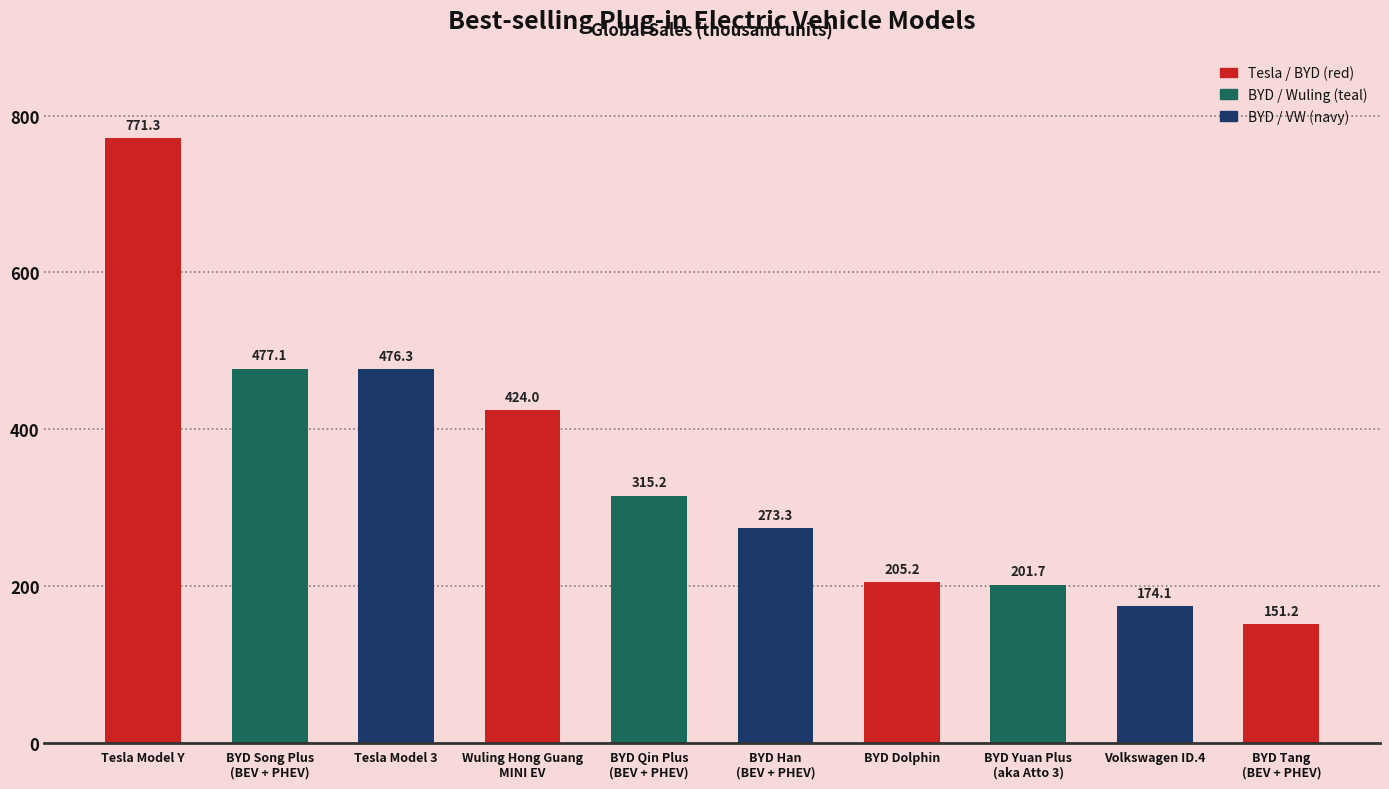

The chart shows a value of 279.8 at BYD Yuan Plus
(aka Atto 3). True or false?

False